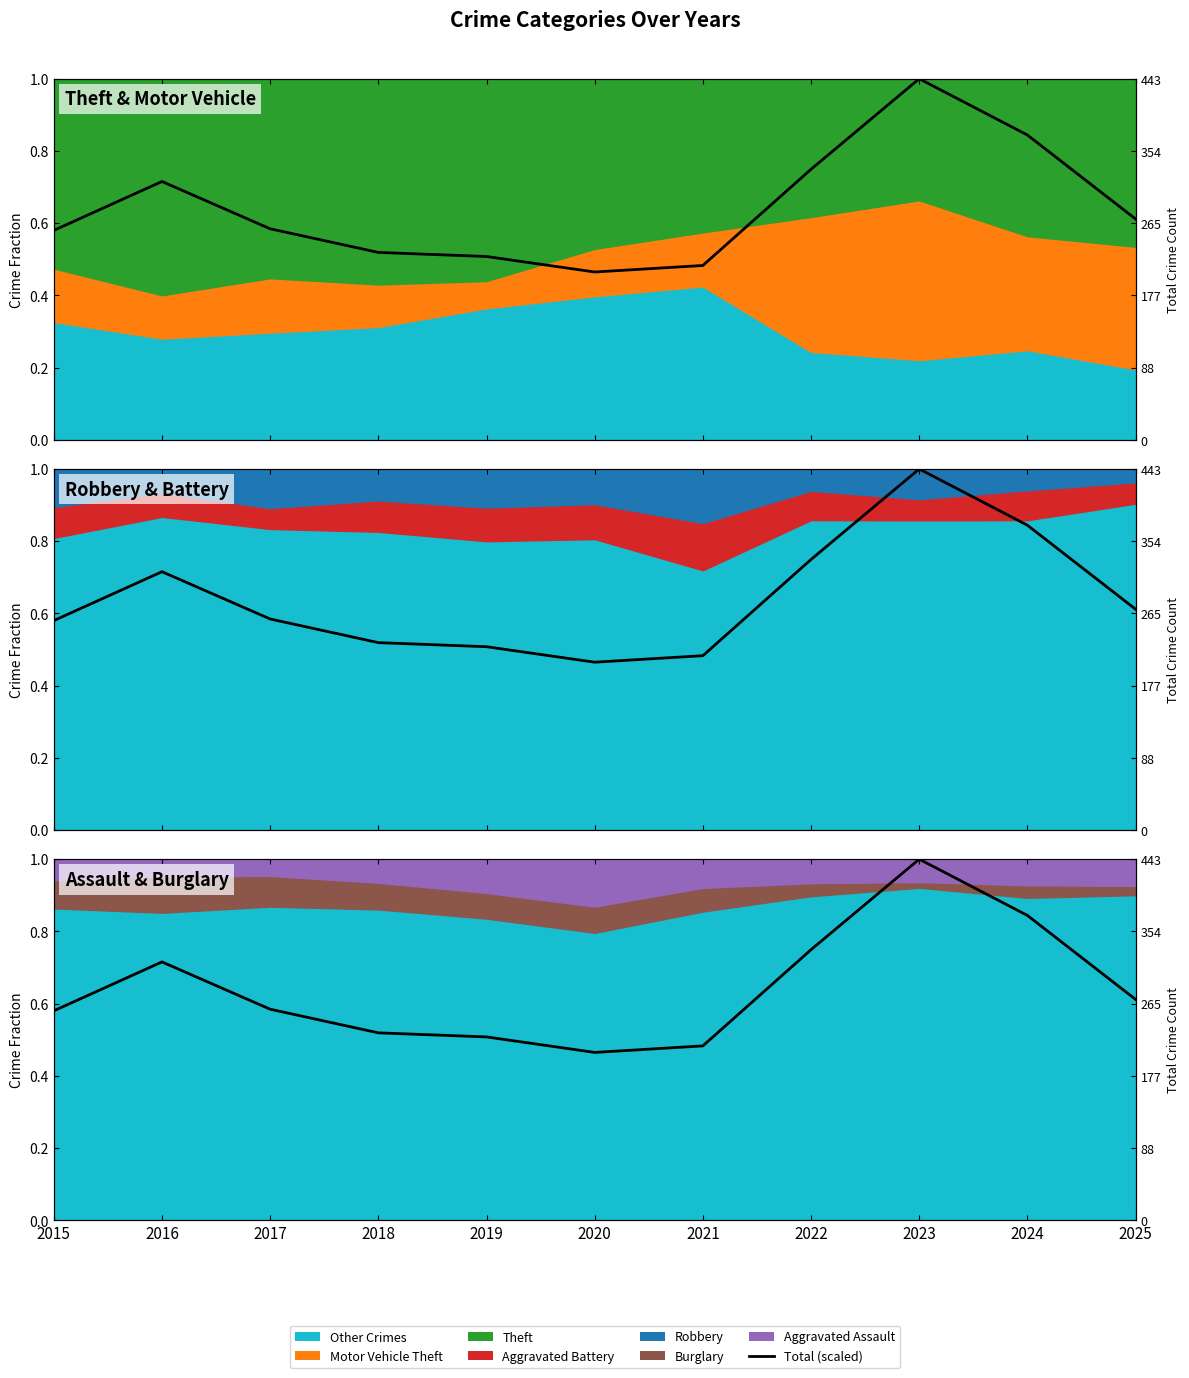

What value does the data have at 2024?

0.8